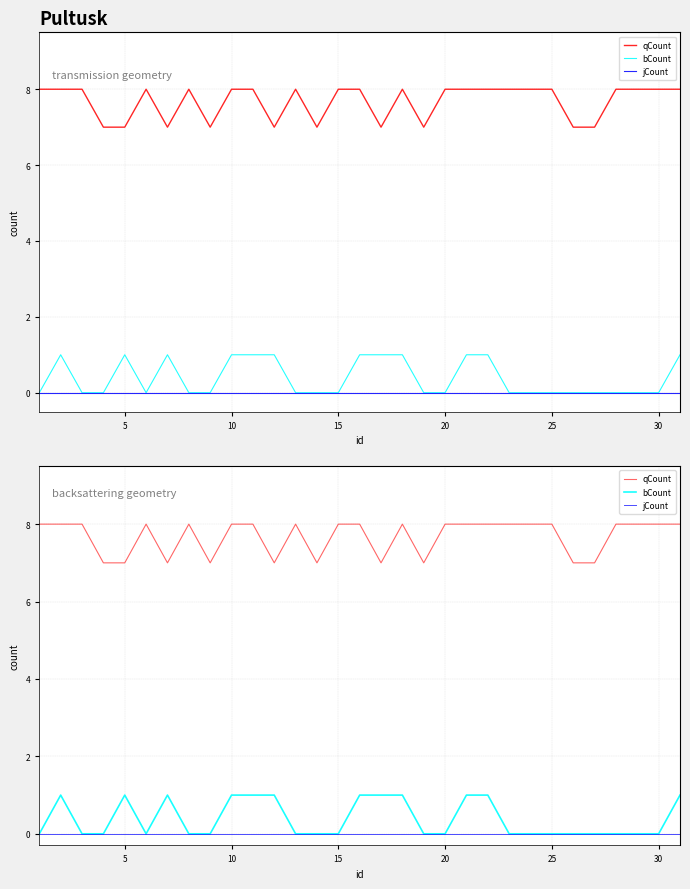

Does the chart have visible grid lines?

Yes